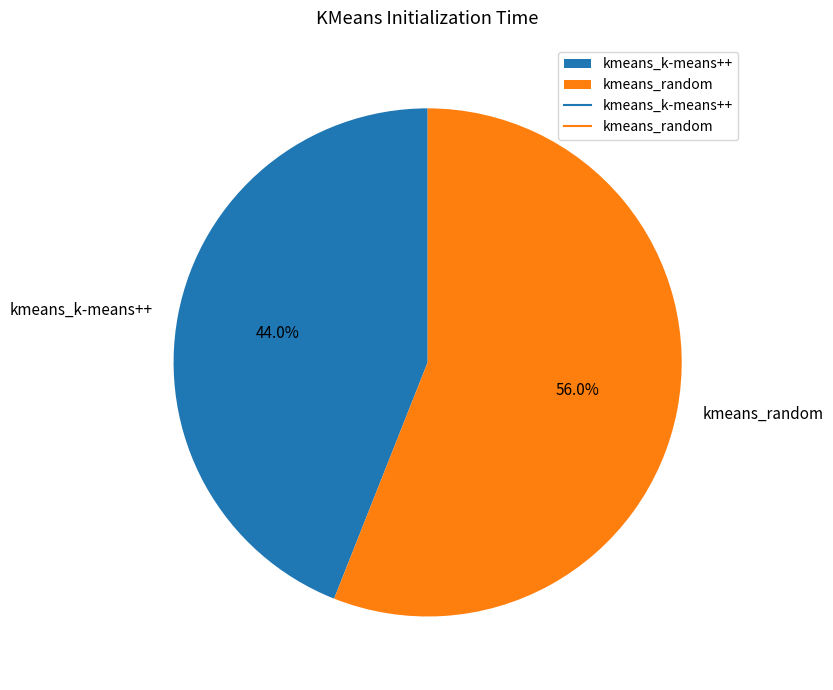

What is the smallest slice in the pie chart?

kmeans_k-means++